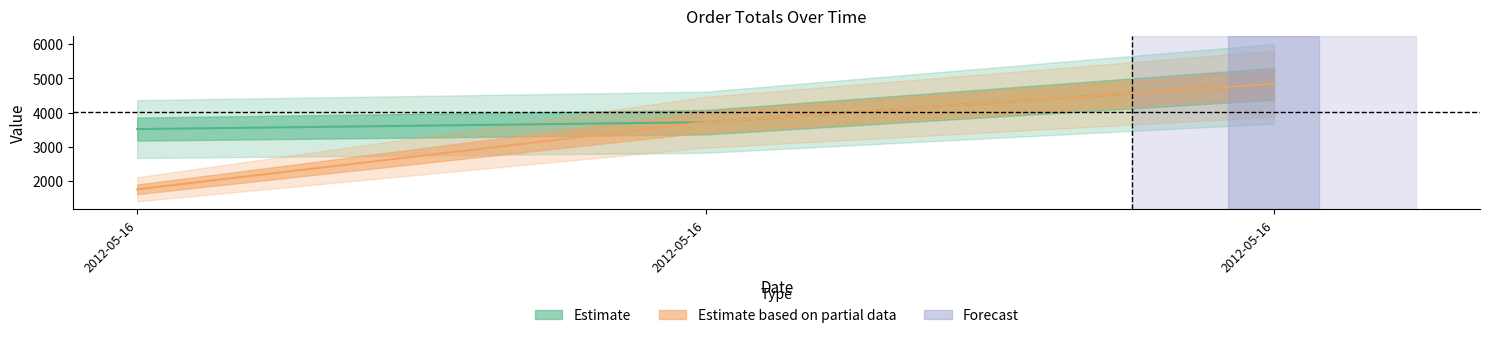

How many data points in price are less than 3718?

1